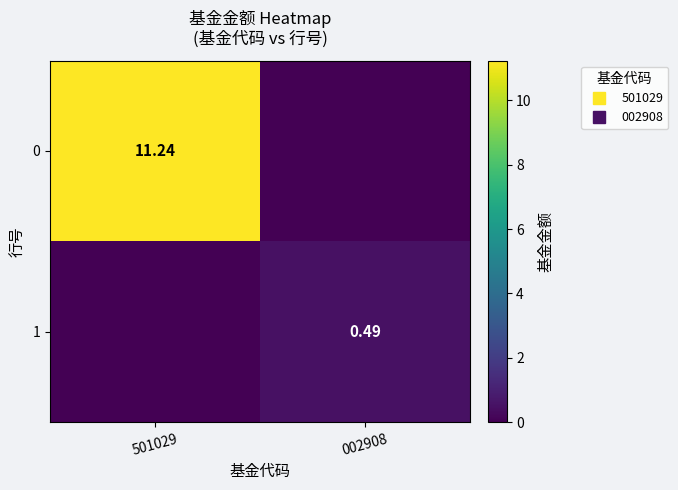

How many data points in 0 are above 11?

1